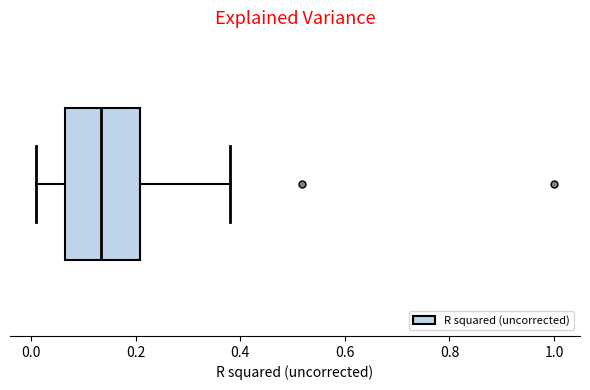

Transcribe this box plot: give where the median line is, the range the box spans, and where the two whiskers end, as read against the x-axis. The values are not printed on the chart, so give them approximately, as read against the axis.

median 0.14, box 0.06 to 0.20, whiskers 0.00 to 0.38